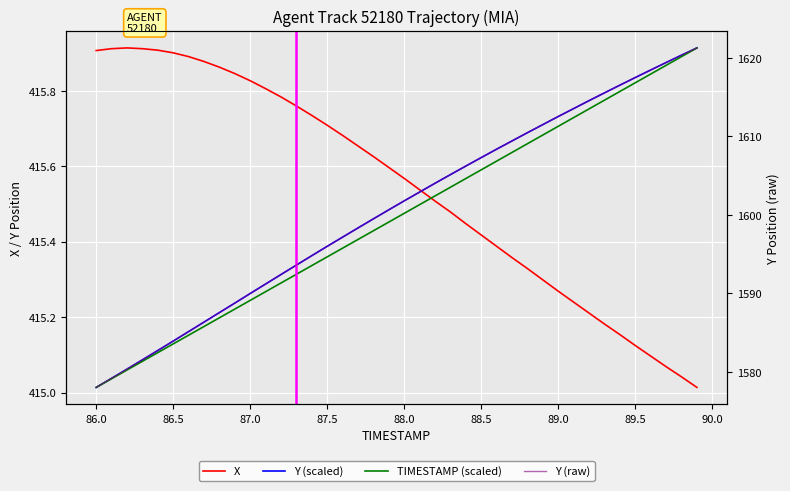

True or false: Y (raw) has more than 0 interior local peaks.

False